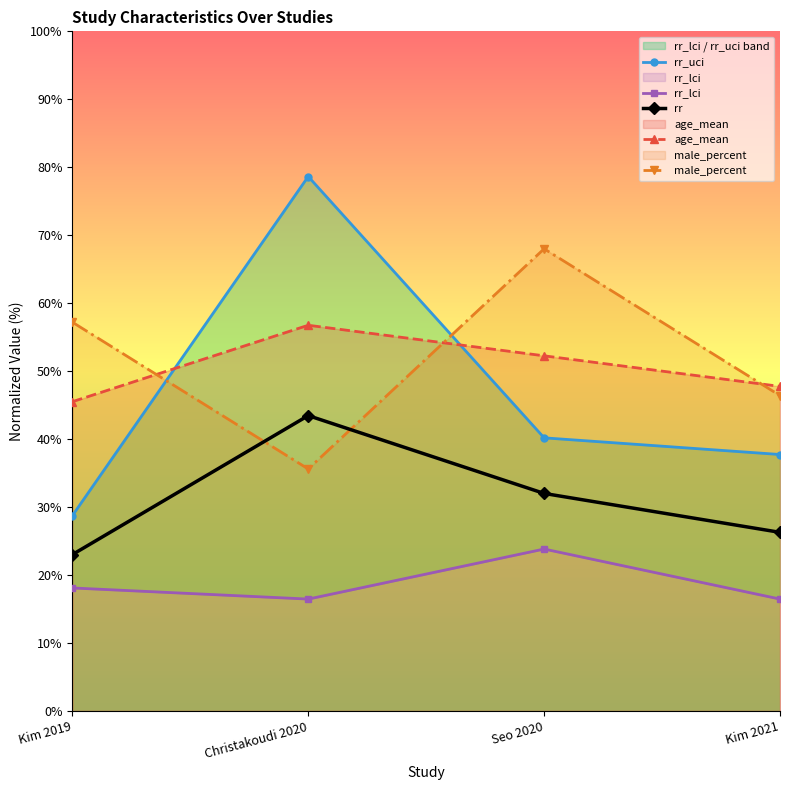

True or false: rr and age_mean intersect in this chart.

False